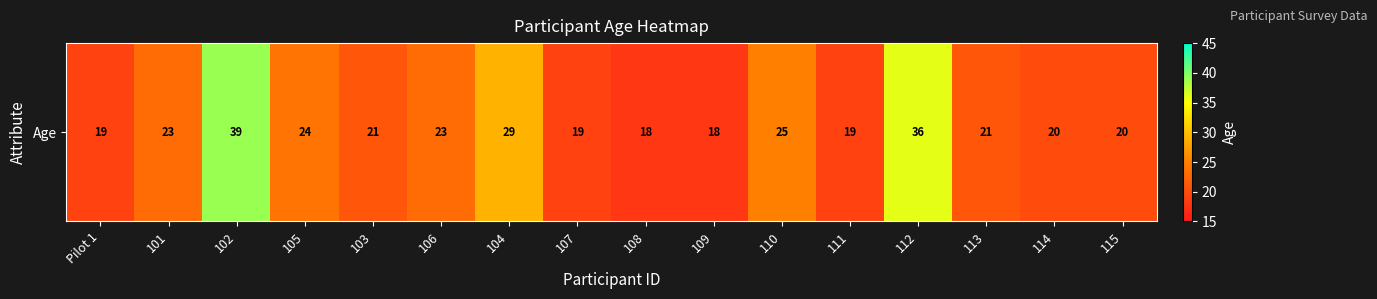

What is the sum of all values?

374